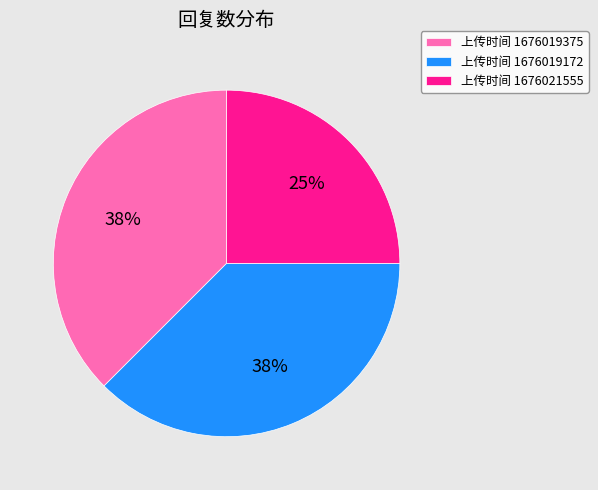

True or false: 上传时间 1676019172 accounts for 32% of the total.

False